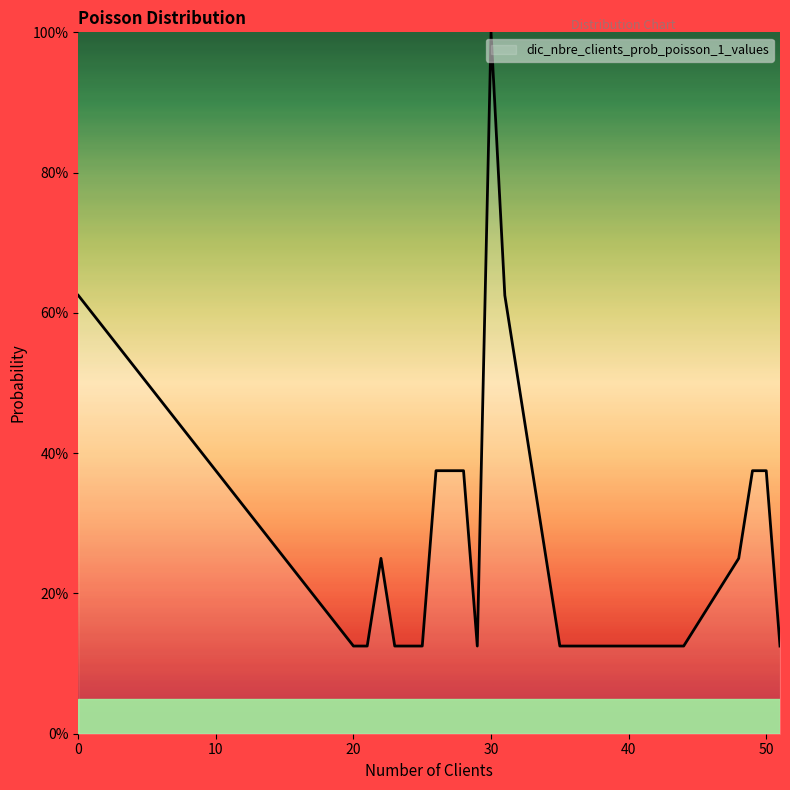

What is the difference between the maximum and minimum values?

87.5